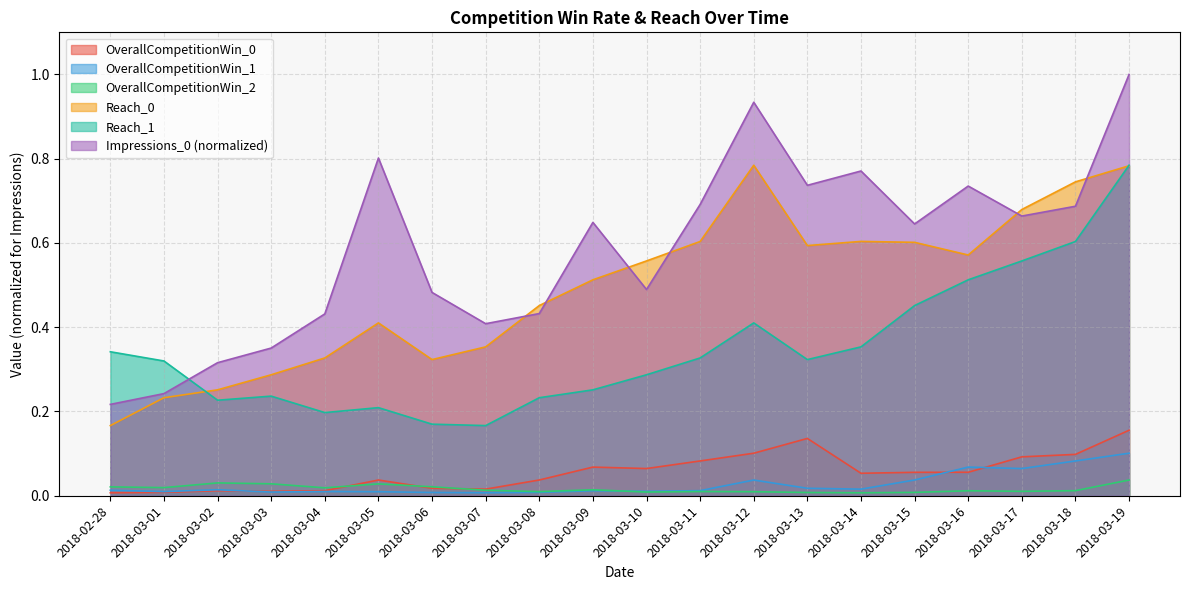

In OverallCompetitionWin_1, how many points are lower than both neighbors (excluding endpoints)?

6